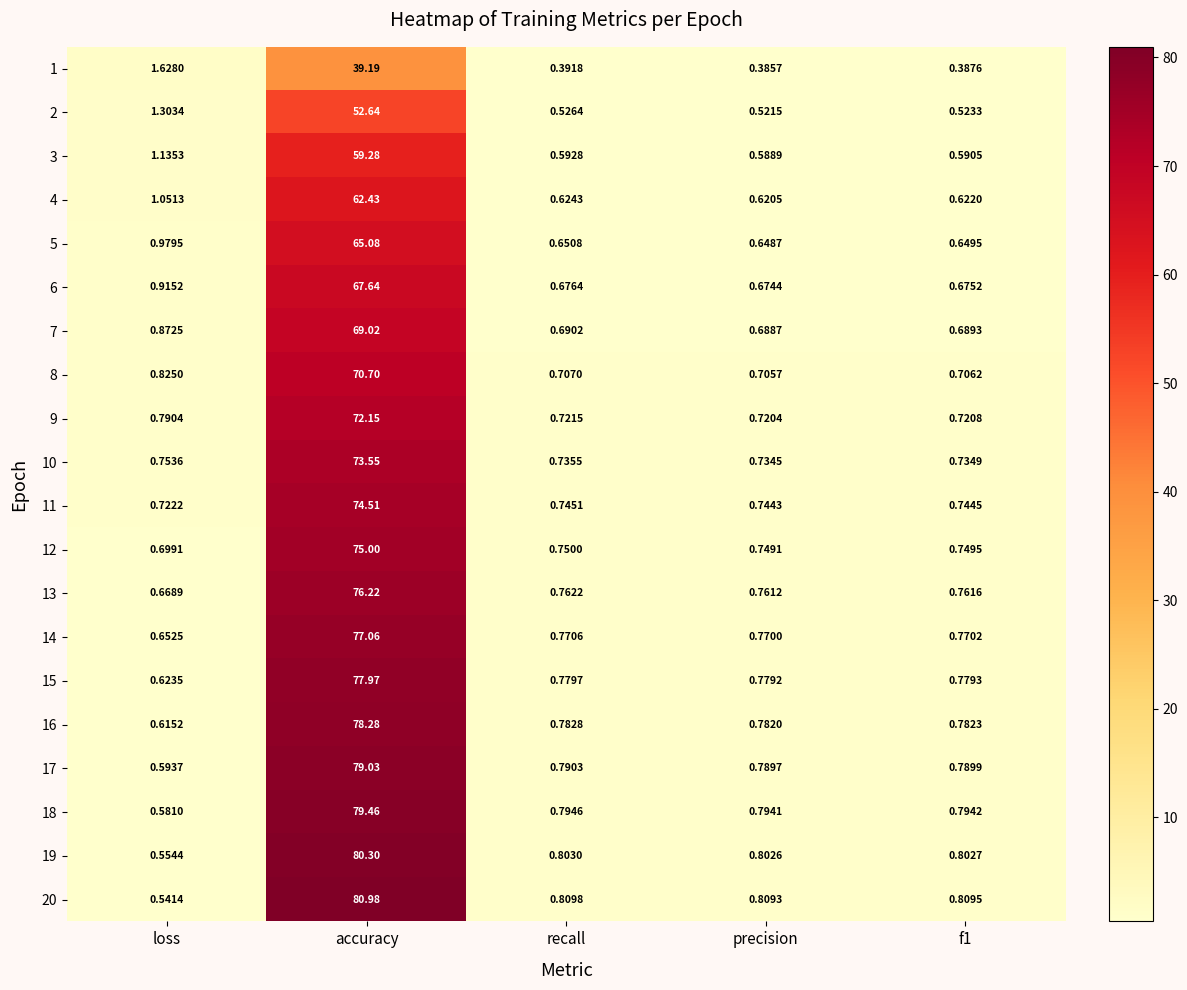

Which series has the largest total across all categories?

20